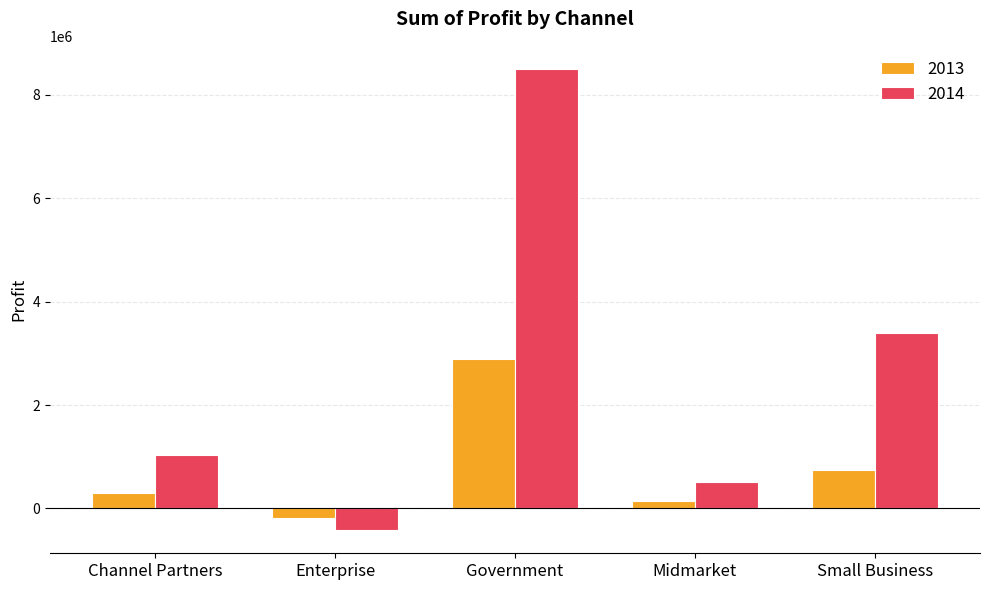

Where is 2014 nearest to the value 4040369?

Small Business